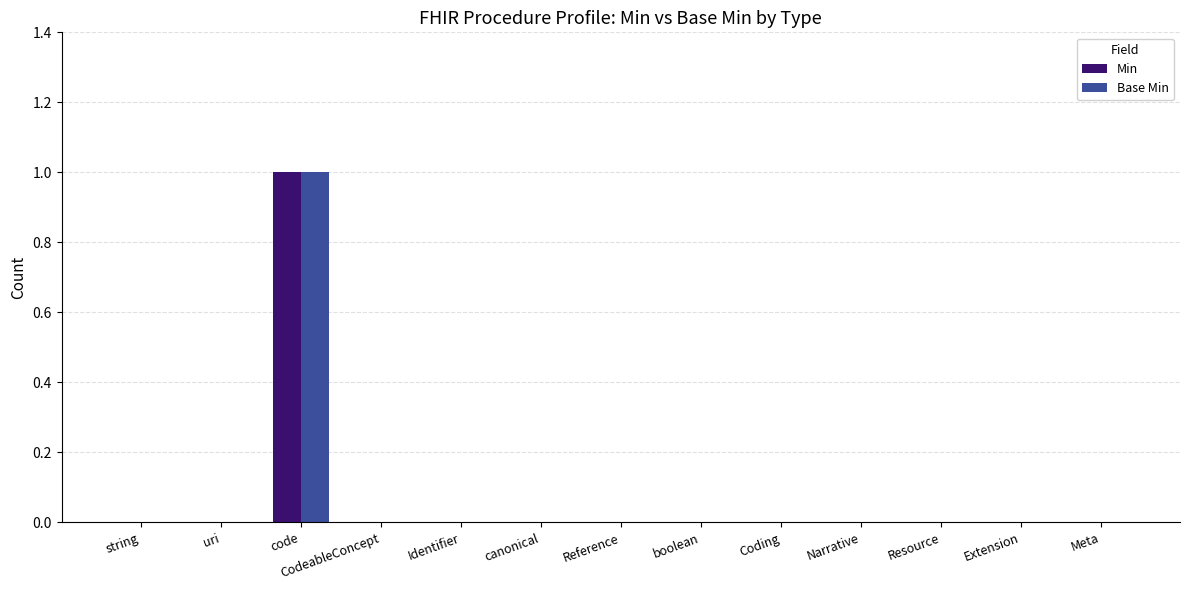

At which category is the sum across all series the highest?

code